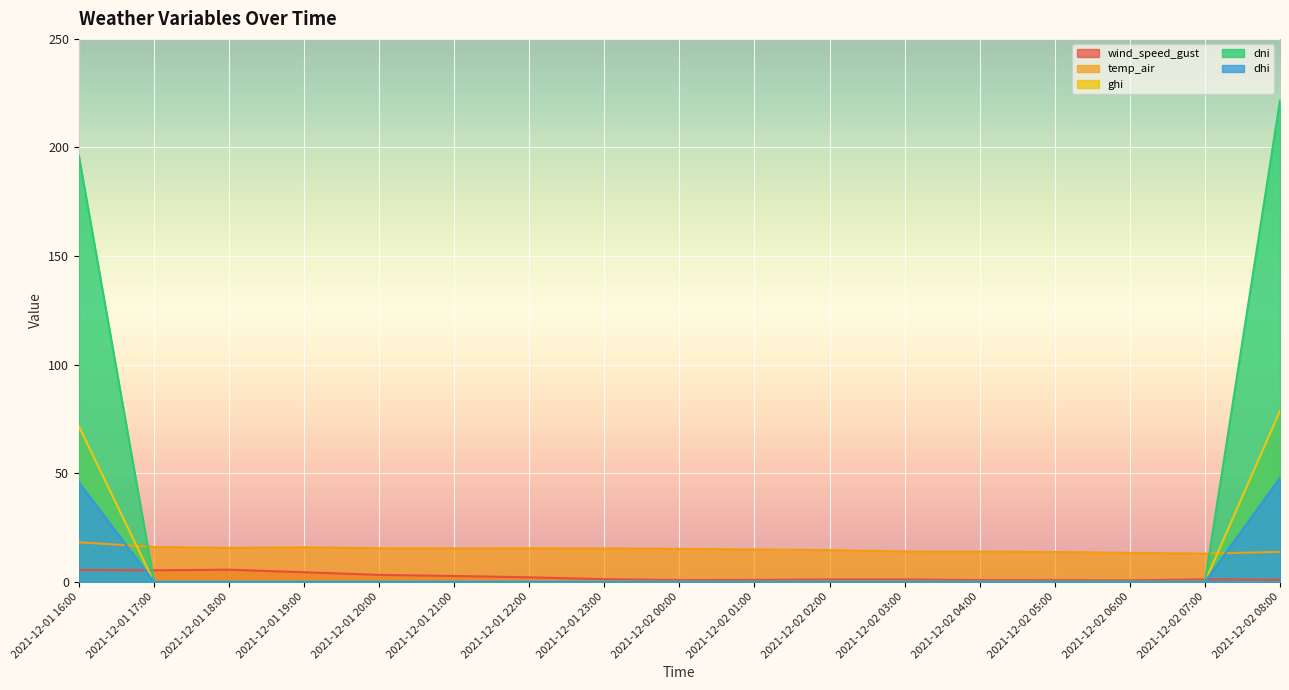

True or false: dhi and ghi cross at least once.

False